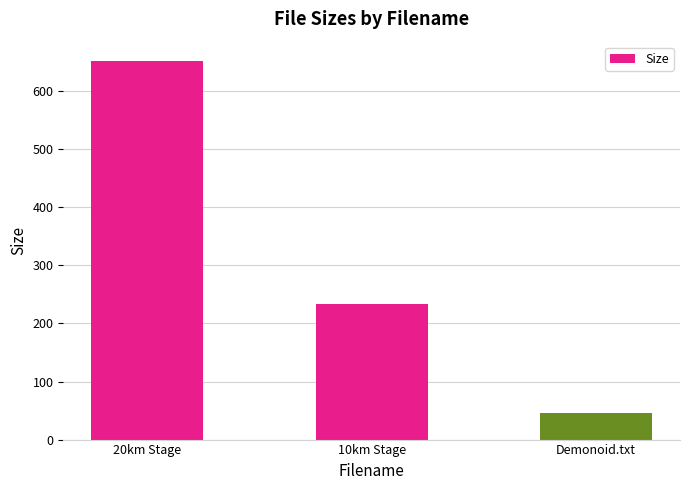

What is the change in value from 20km Stage to 10km Stage?

-418.9